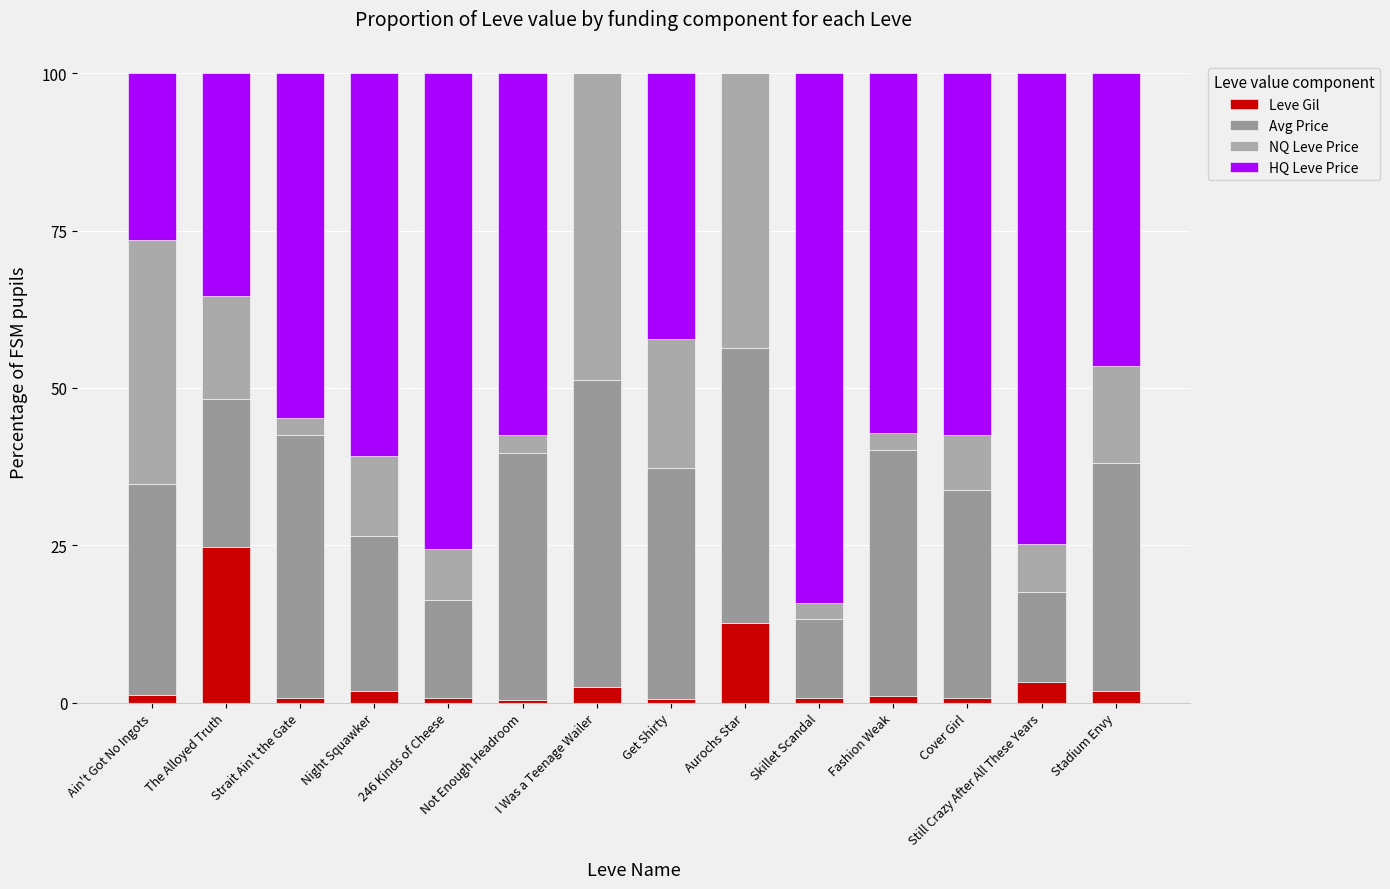

What is the label of the 7th bar from the left?

I Was a Teenage Wailer